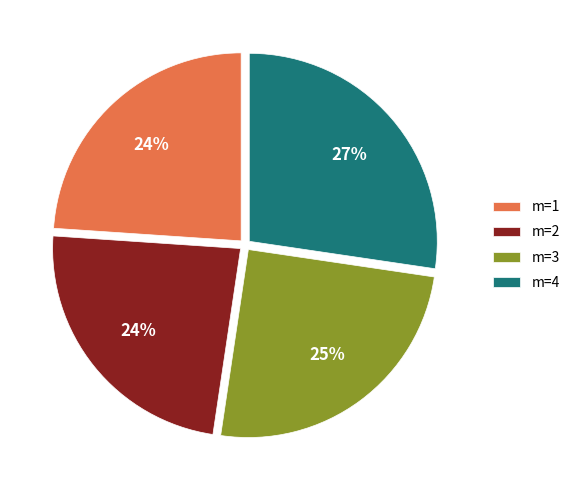

To the nearest percent, what portion does m=4 represent?

27%